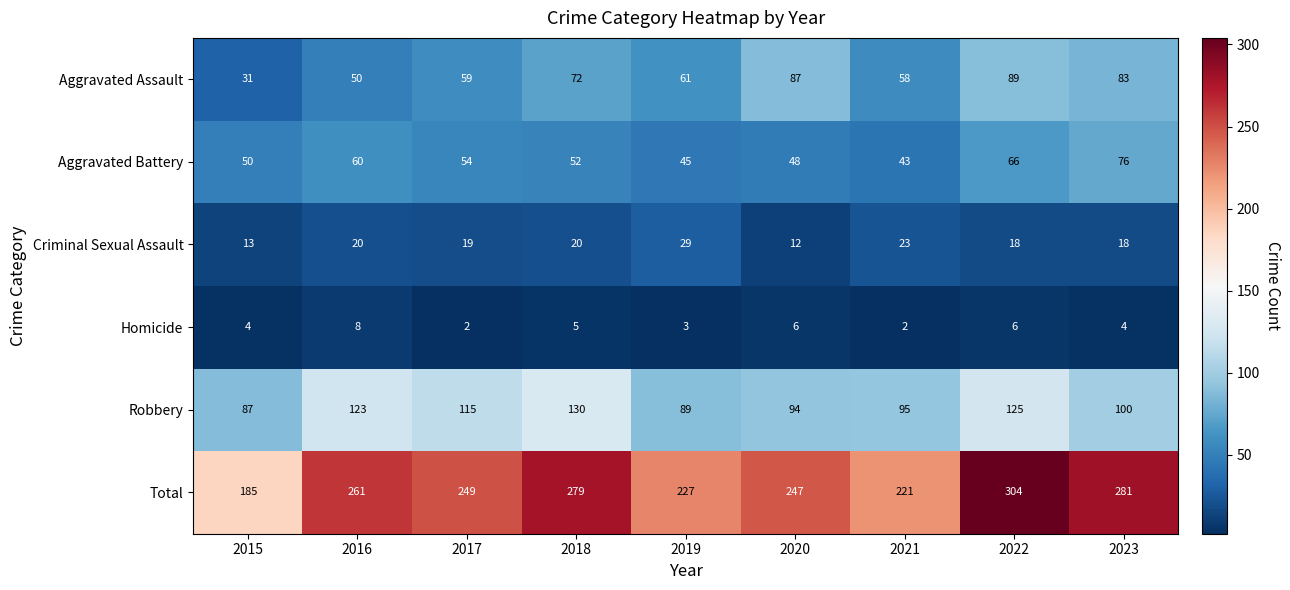

Between 2019 and 2022, which series saw the biggest shift?

Total